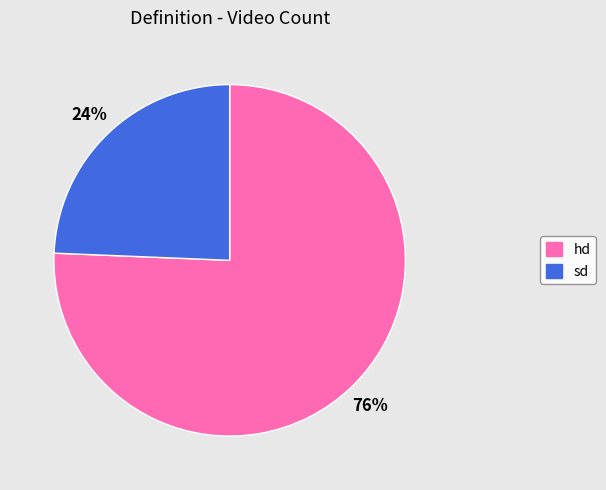

Is there a majority slice in this chart?

Yes